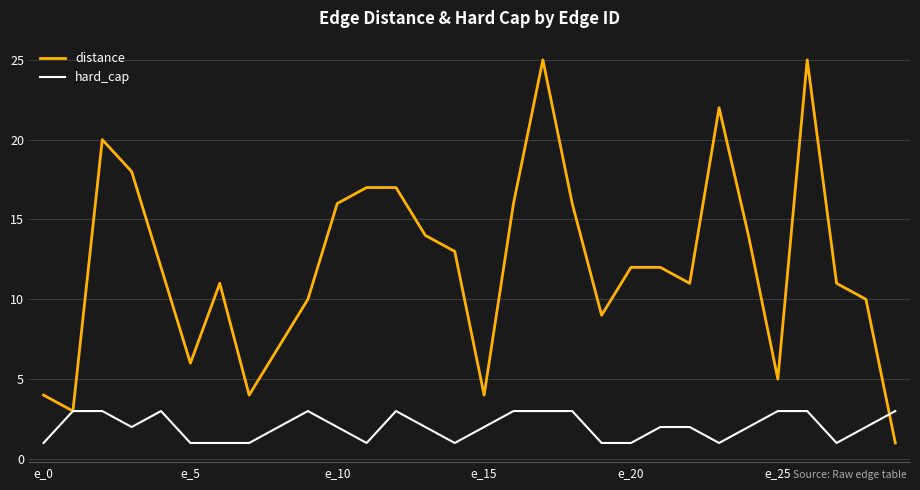

Which series has the largest total across all categories?

distance